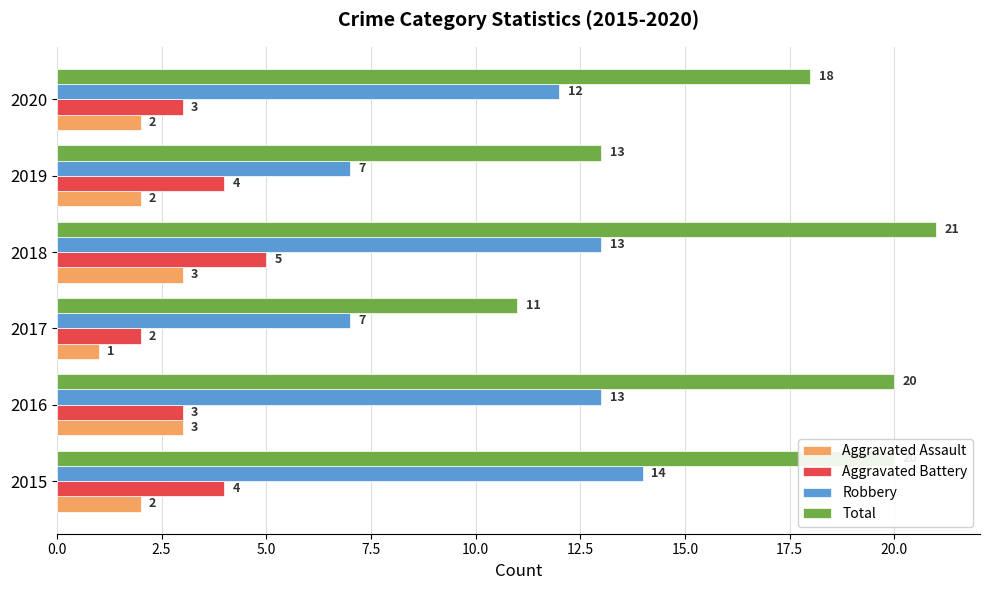

Which series has the widest spread of values?

Total